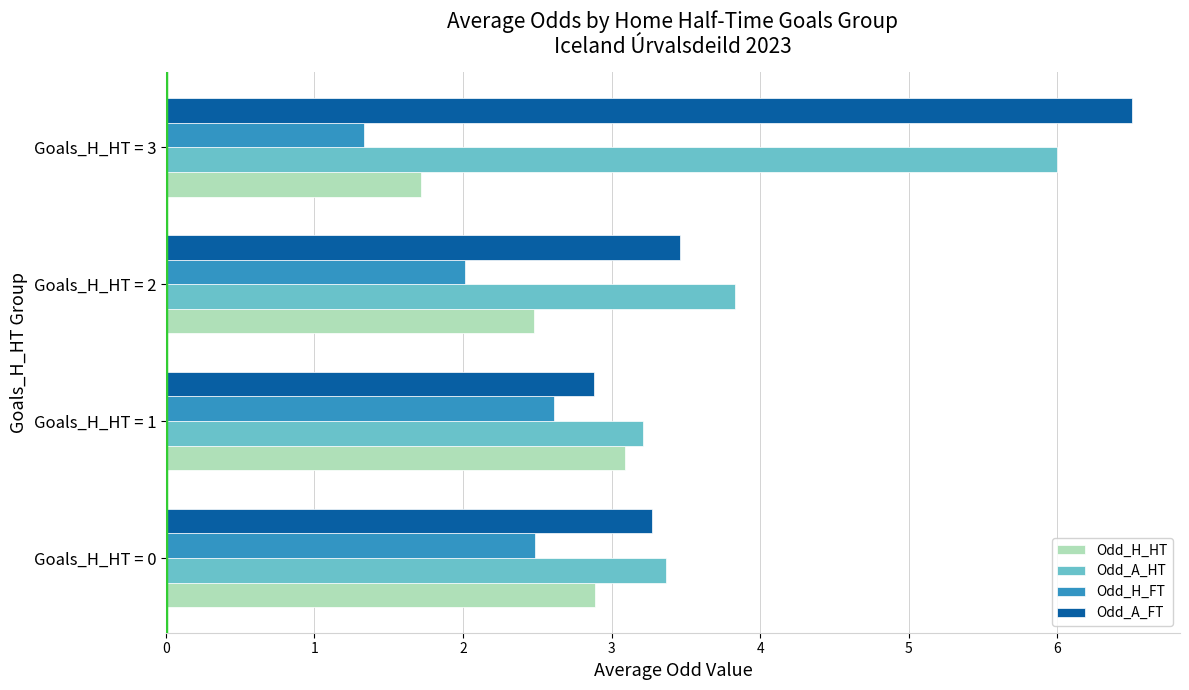

At which category is the sum across all series the highest?

Goals_H_HT = 3